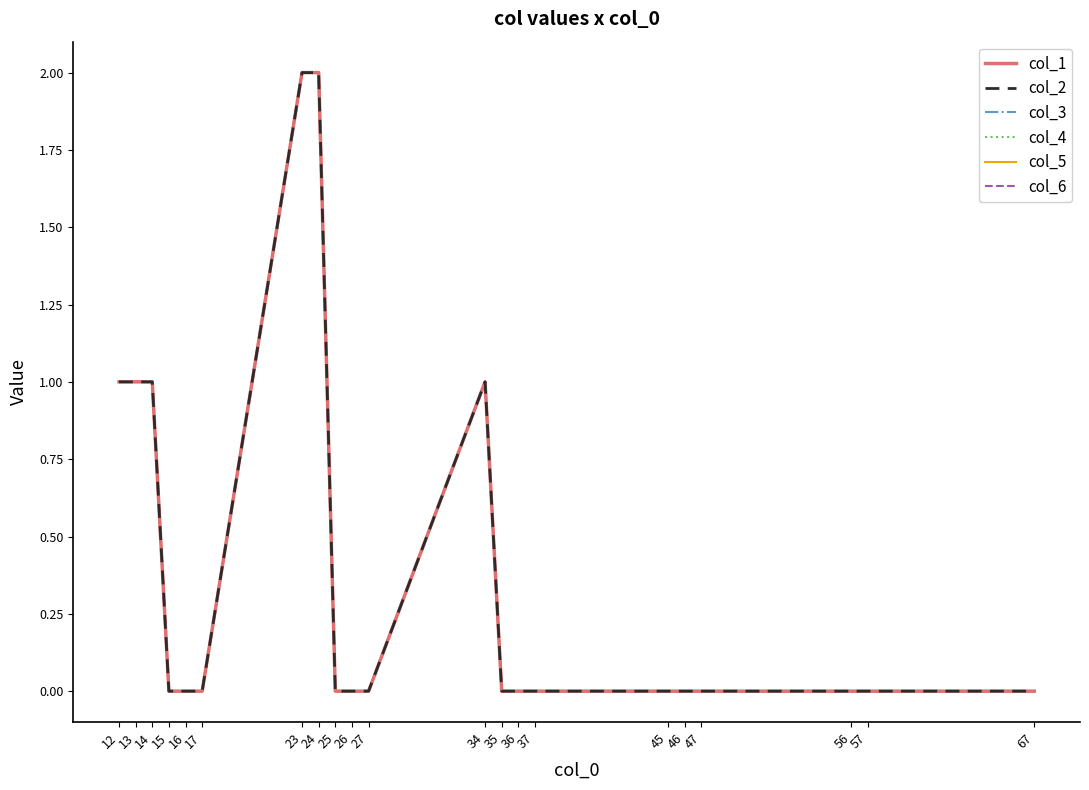

Does the chart display data point markers on the line(s)?

No